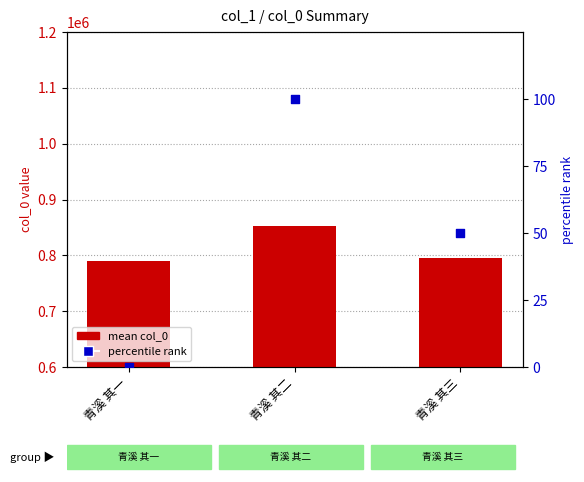

At how many categories does at least one series exceed 560152?

3